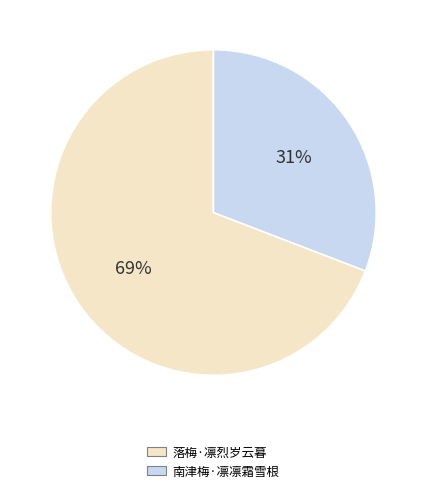

Which category has the biggest portion of the pie?

落梅·凛烈岁云暮